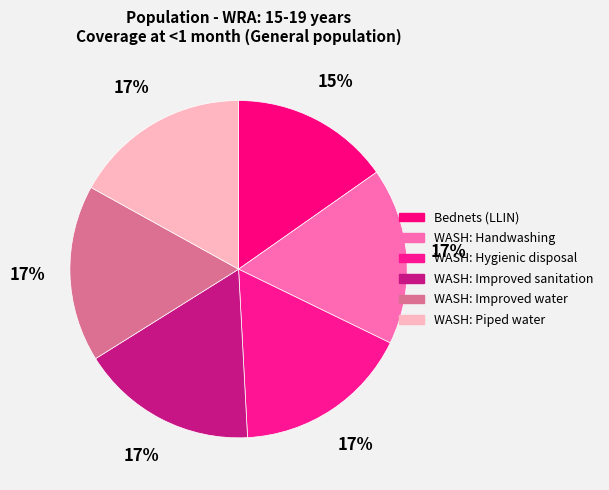

Rank the categories by value from lowest to highest.

Long-lasting insecticide-treated bednets, WASH: Handwashing, WASH: Hygenic disposal, WASH: Improved sanitation, WASH: Improved water source, WASH: Piped water